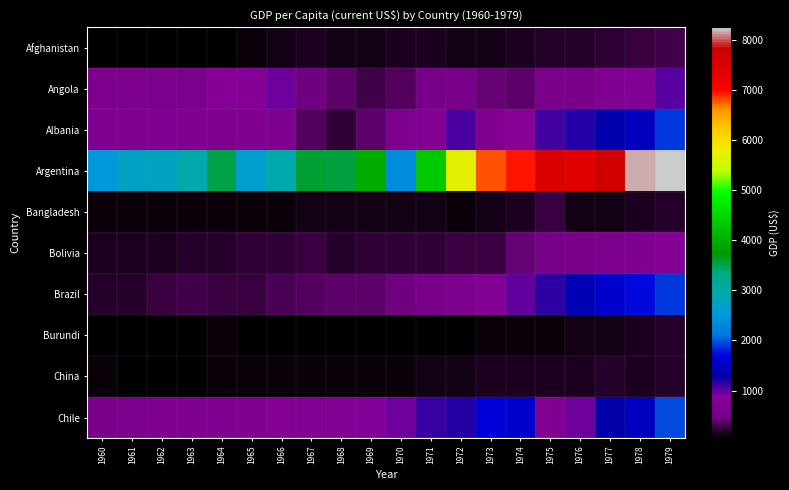

At which category is the sum across all series the highest?

1979